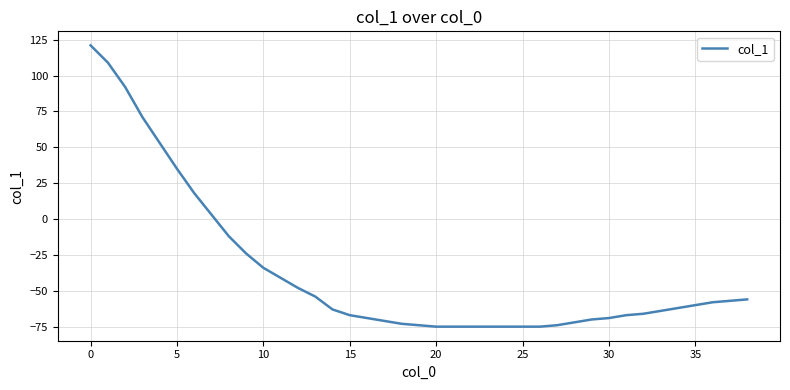

How many distinct data groups are displayed?

1